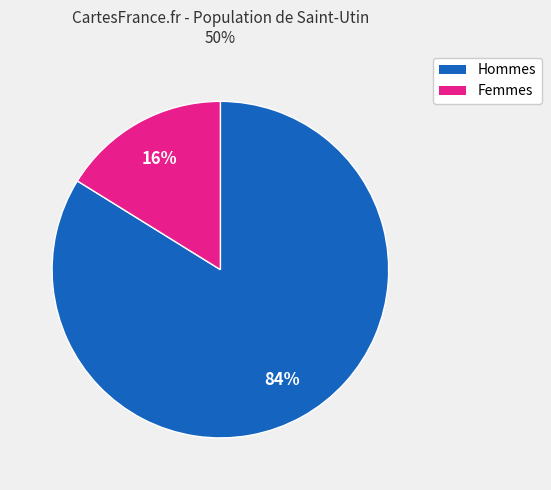

To the nearest percent, what is the difference between the largest and smallest slice percentages?

68%